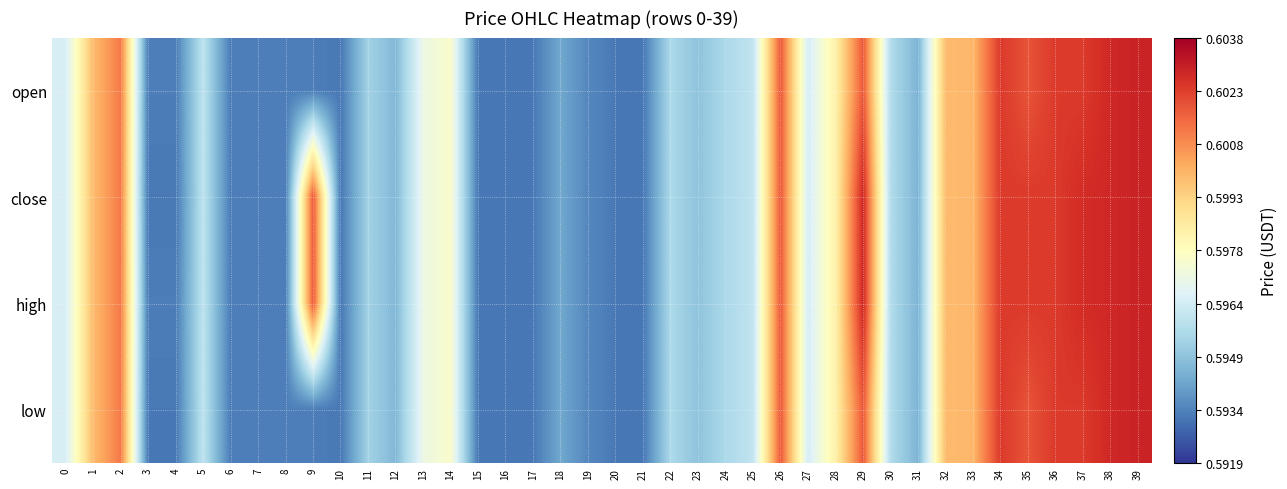

What is the total value across all series at 37?

2.4